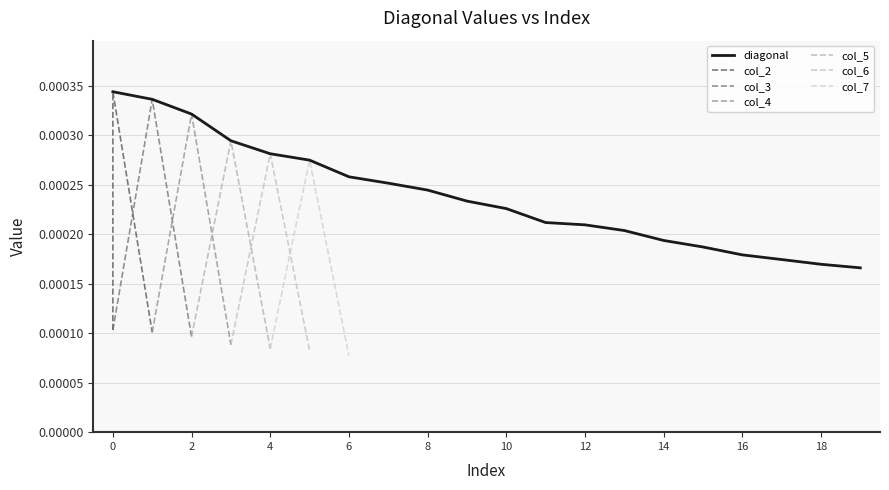

True or false: col_5 has a value of 0.0 at 12.

False